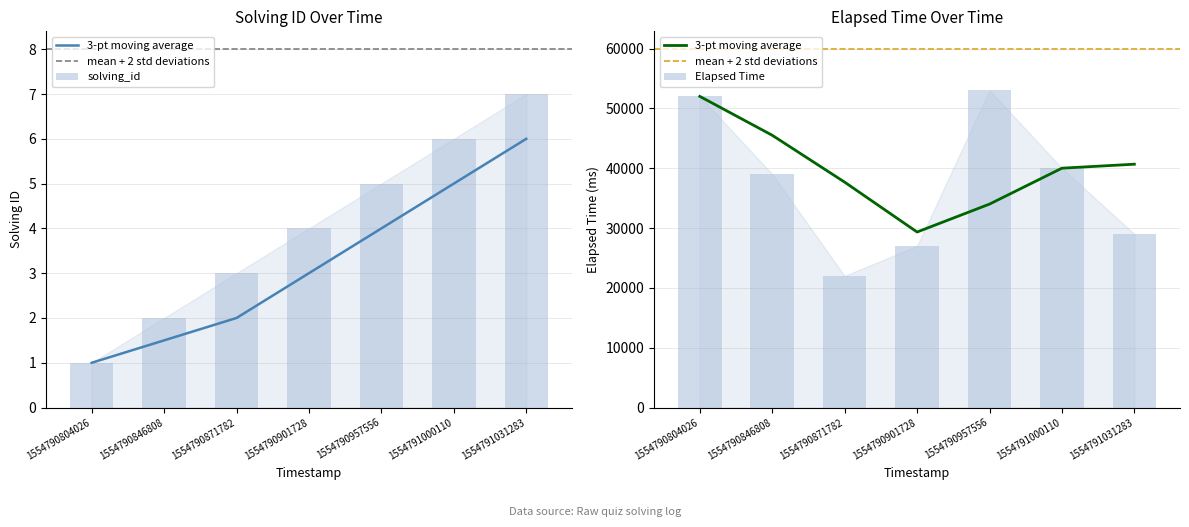

What is the value of the solving_id bar at the 4th from the left?

4